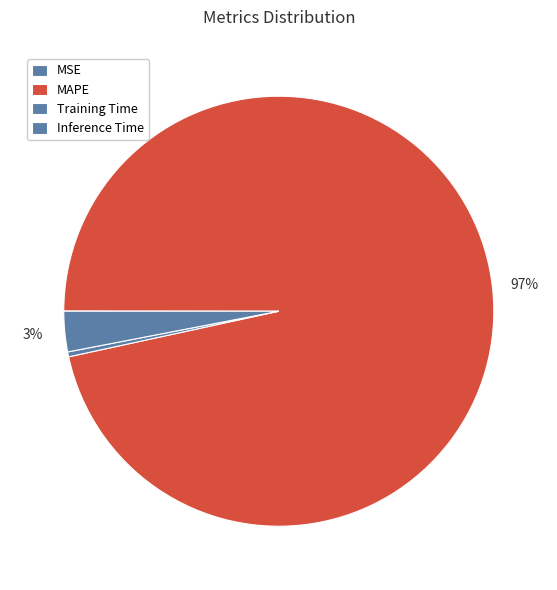

To the nearest percent, what percentage of the pie is MAPE?

97%